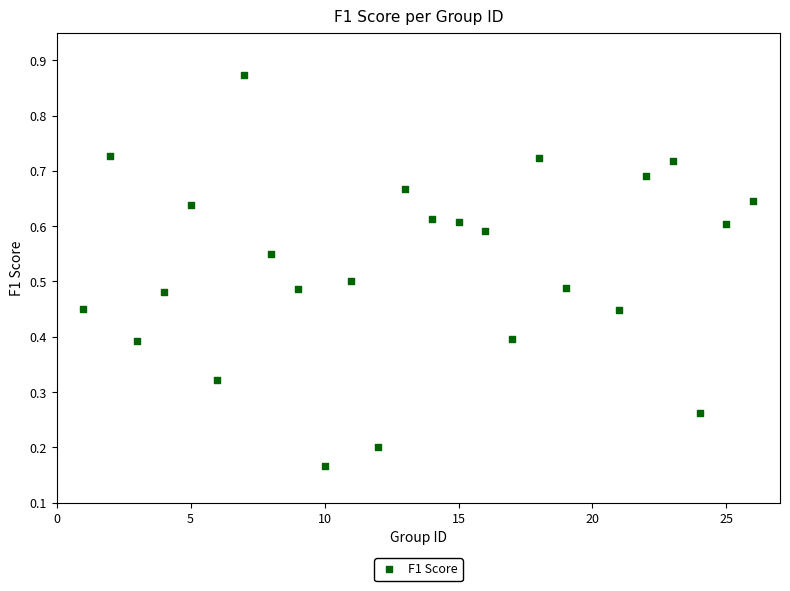

What is the range of X values (max minus min)?

25.0